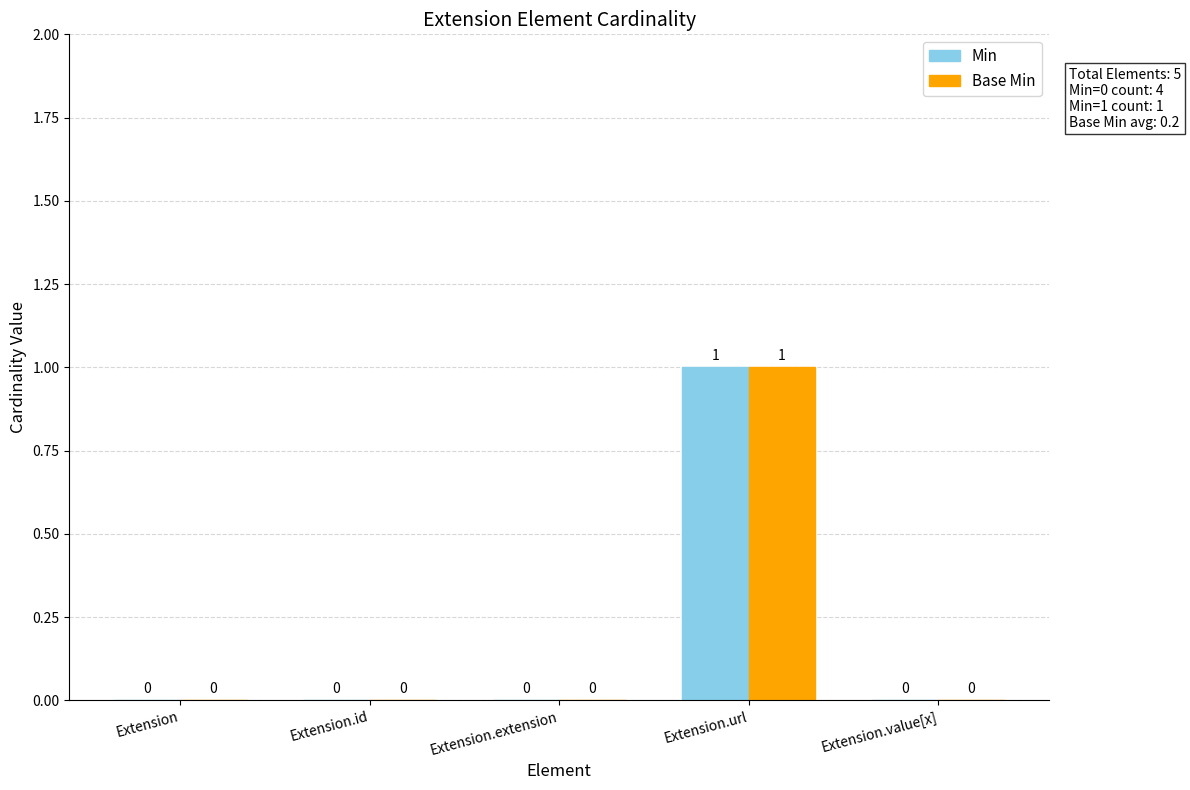

Is the value of Min at Extension.id greater than the value of Base Min at Extension.url?

No